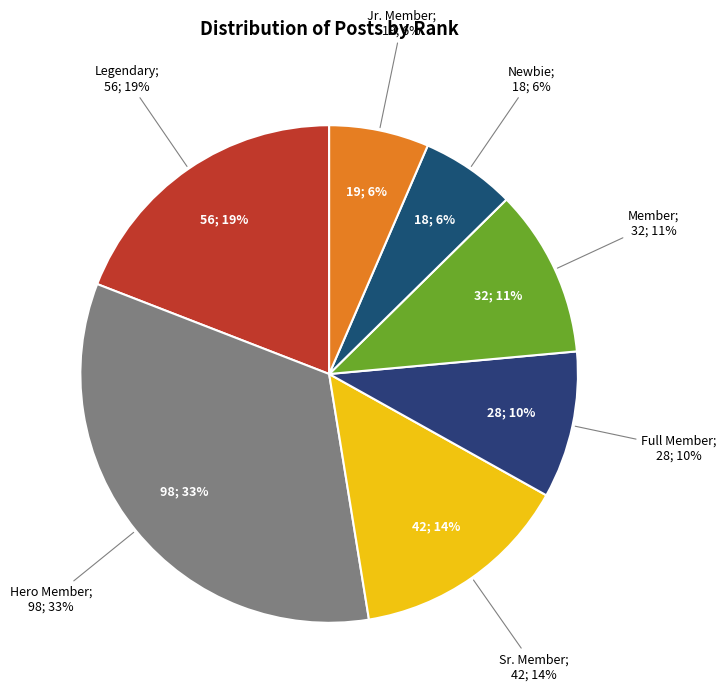

Rank the categories by value from highest to lowest.

Hero Member, Legendary, Sr. Member, Member, Full Member, Jr. Member, Newbie